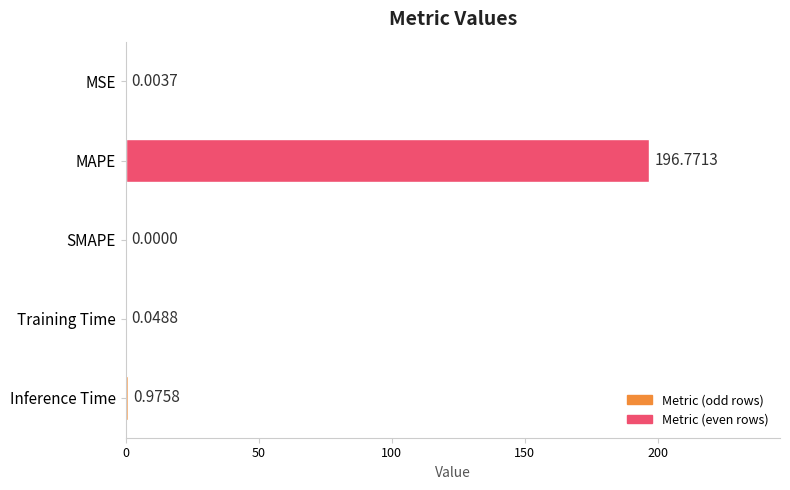

What is the sum of the values at MAPE and Inference Time?

197.7